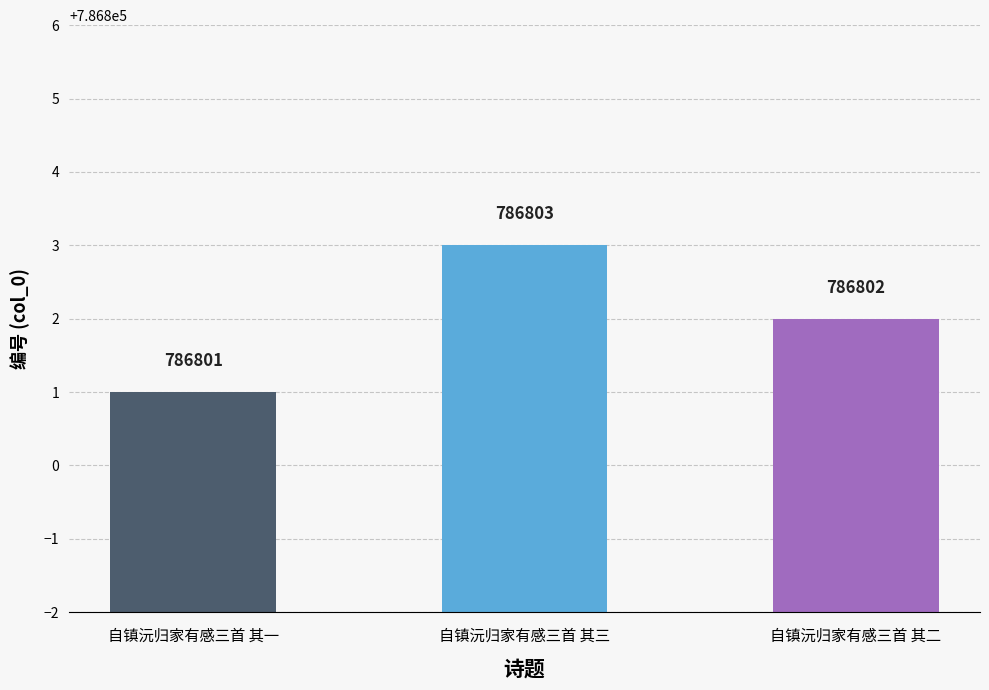

True or false: the data shows 786801 at 自镇沅归家有感三首 其一.

True